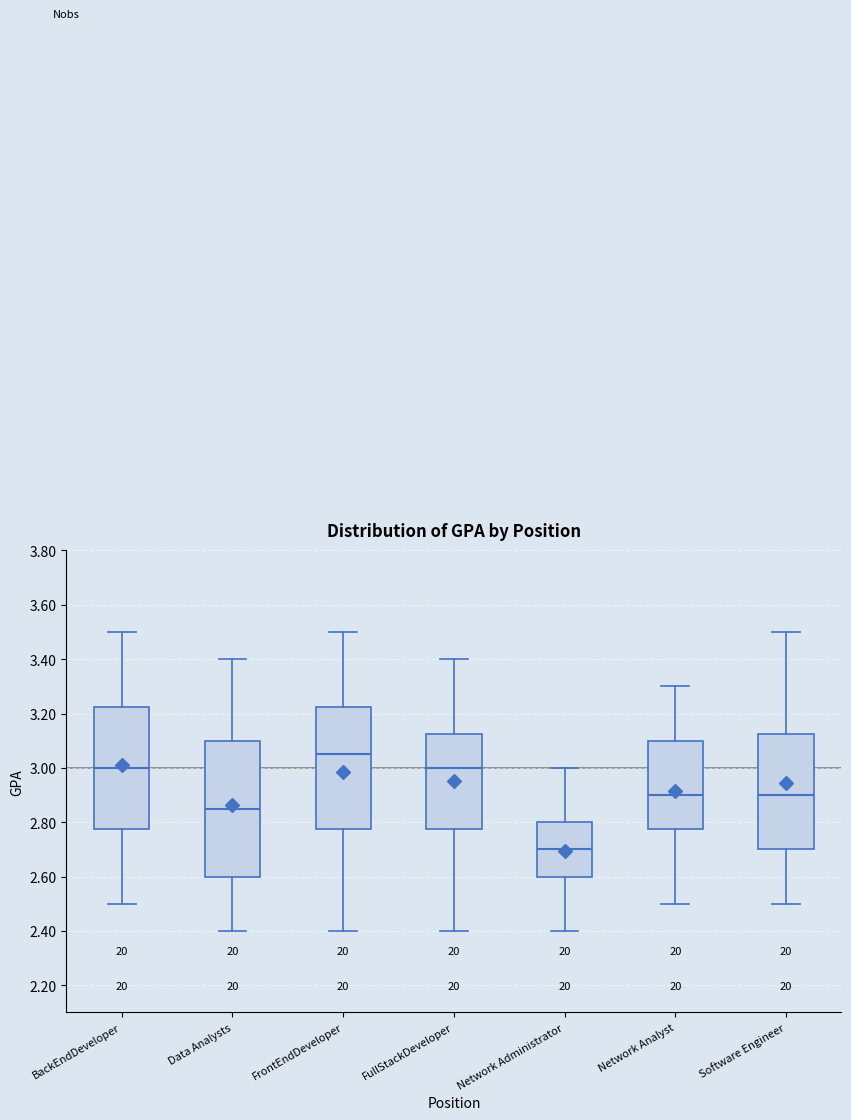

Which box has the highest median line?

FrontEndDeveloper